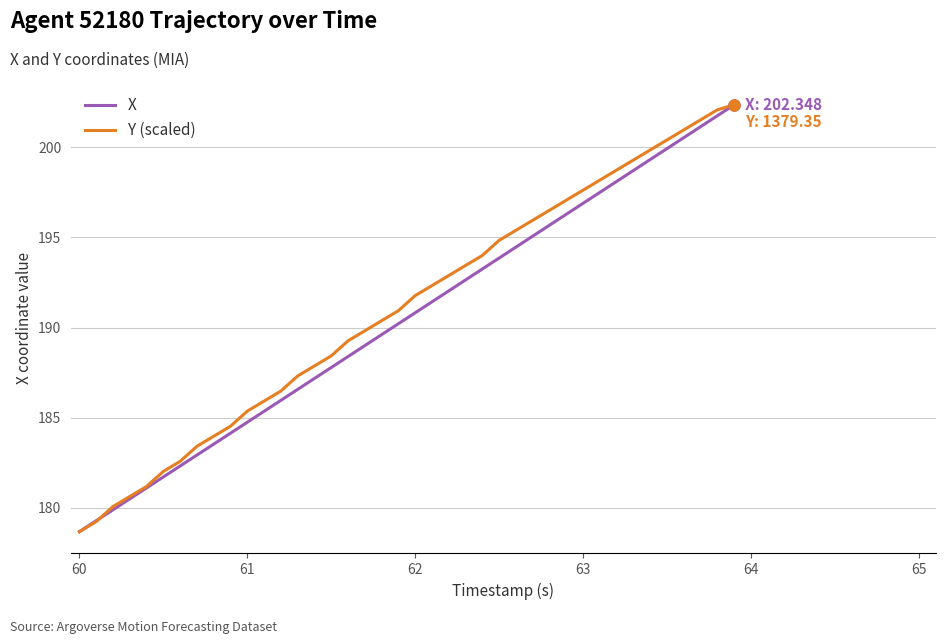

What is the smallest value displayed?

178.7